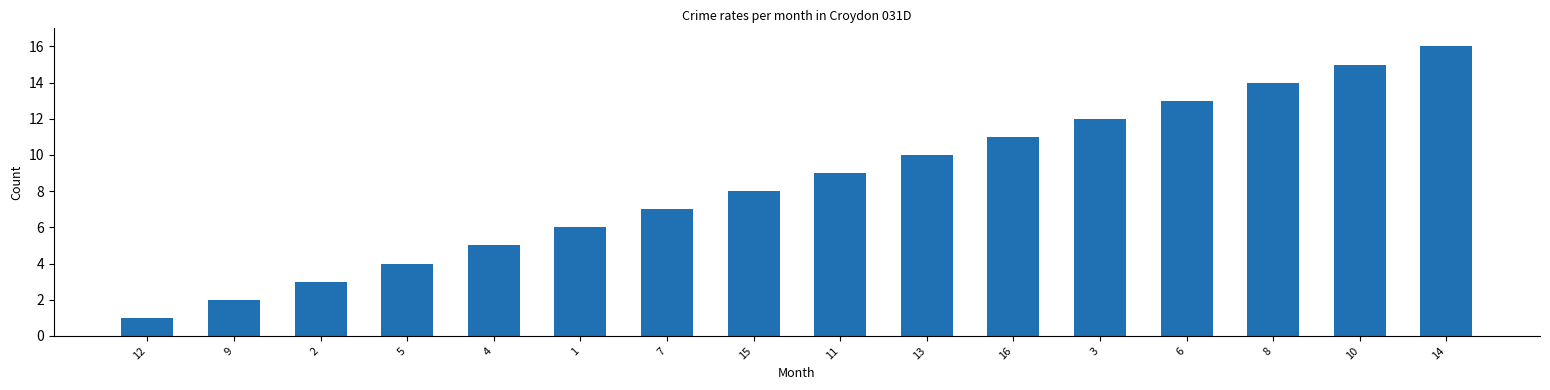

Approximately how many times larger is the value at 4 compared to 8?

0.4